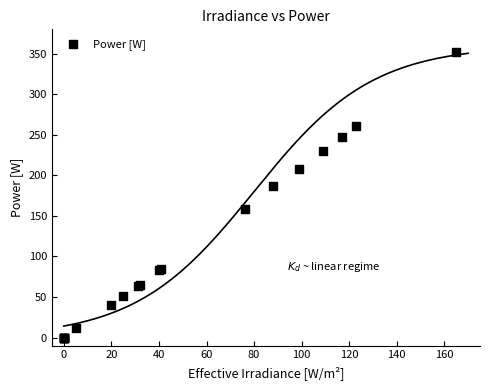

What Y value in the scatter plot is closest to 175?

186.2